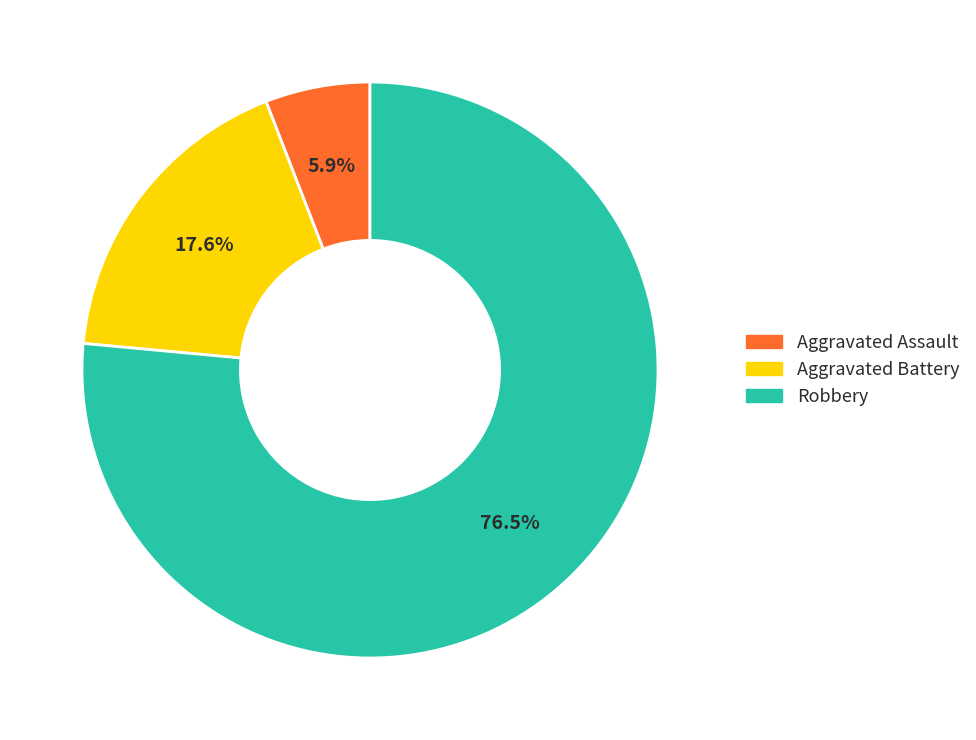

The Aggravated Battery slice represents 8% of the pie. True or false?

False